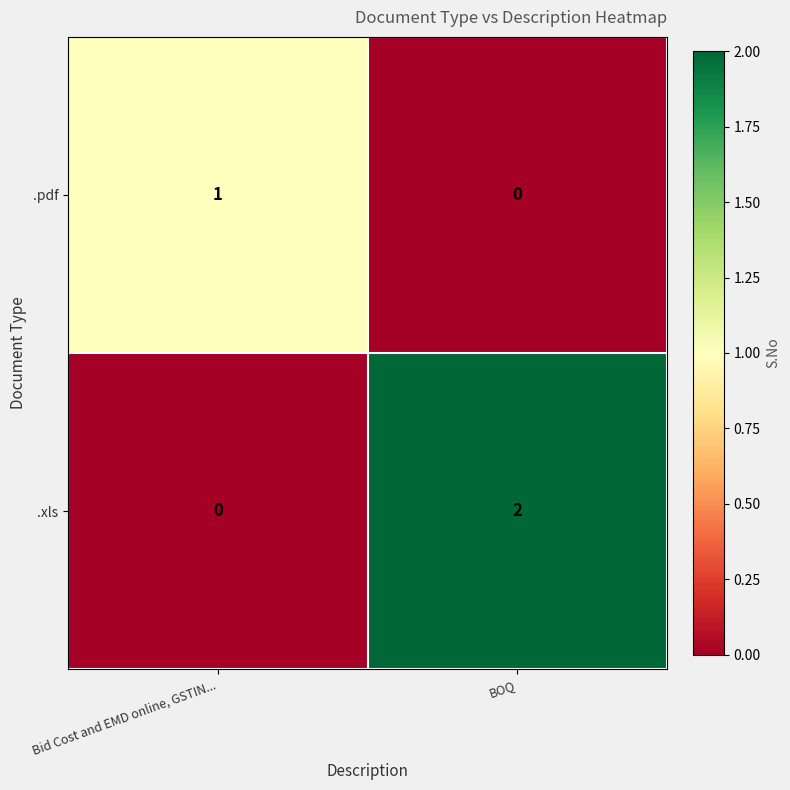

Reading left to right, extract all data points from this chart.

.pdf: Bid Cost and EMD online, GSTIN...=1	BOQ=0
.xls: Bid Cost and EMD online, GSTIN...=0	BOQ=2